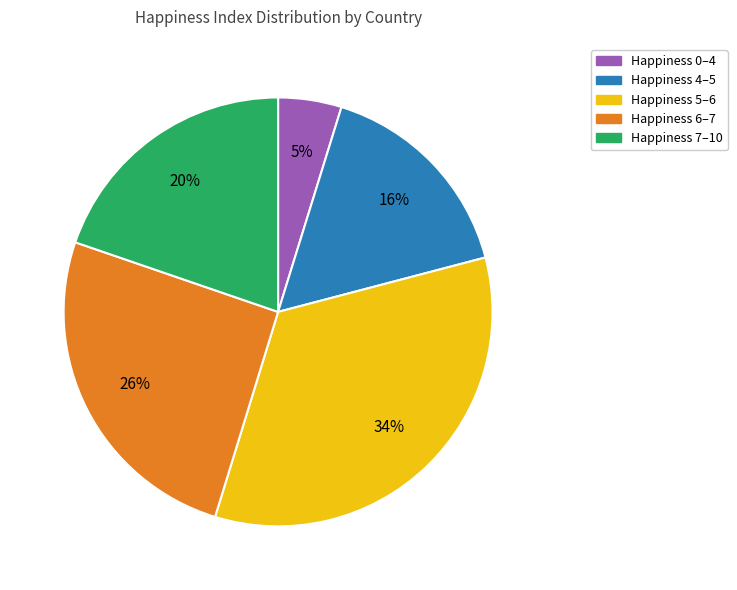

To the nearest percent, what is the average slice percentage?

20%